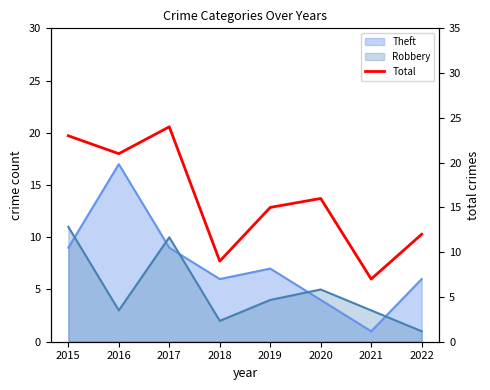

The value at 2017 is 13. True or false?

False